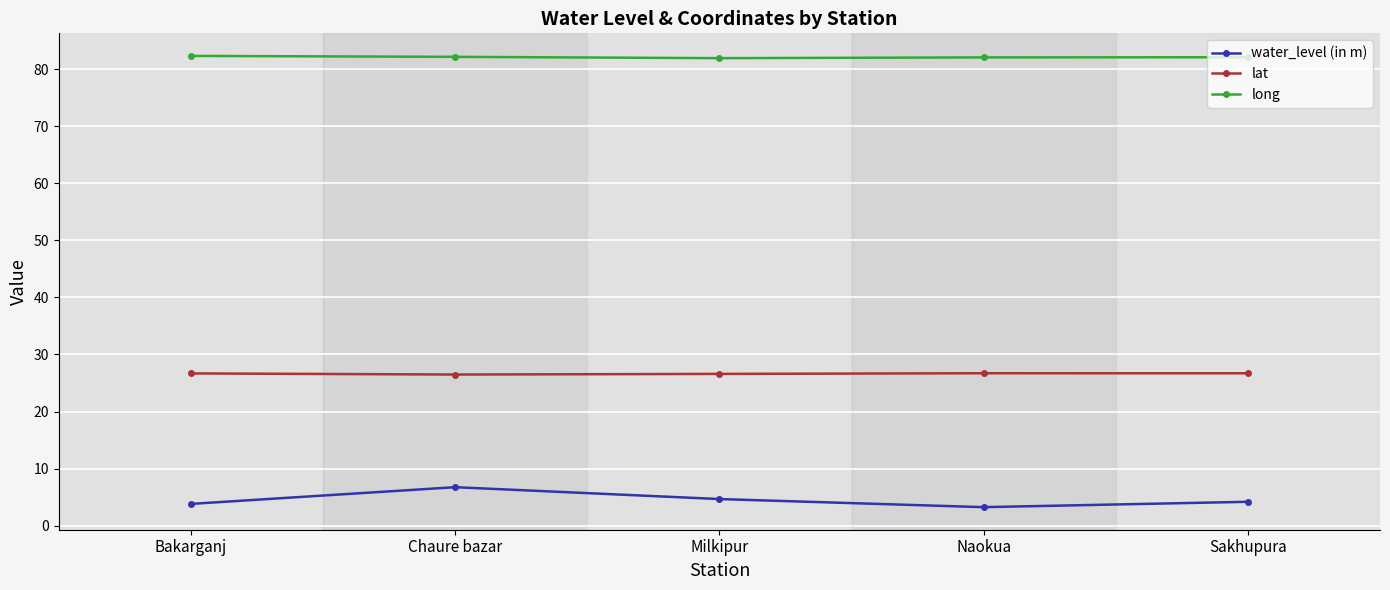

List the series in order of their overall mean, highest first.

long, lat, water_level (in m)